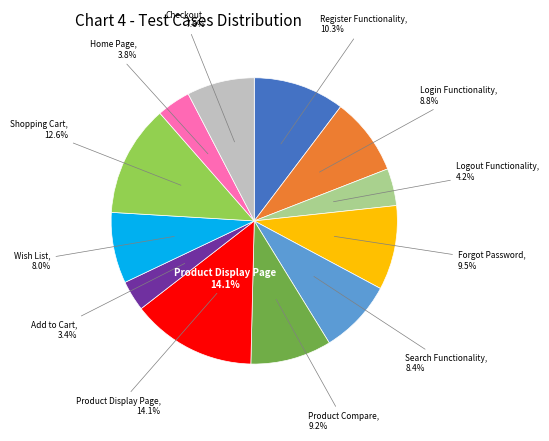

What is the smallest slice in the pie chart?

Add to Cart